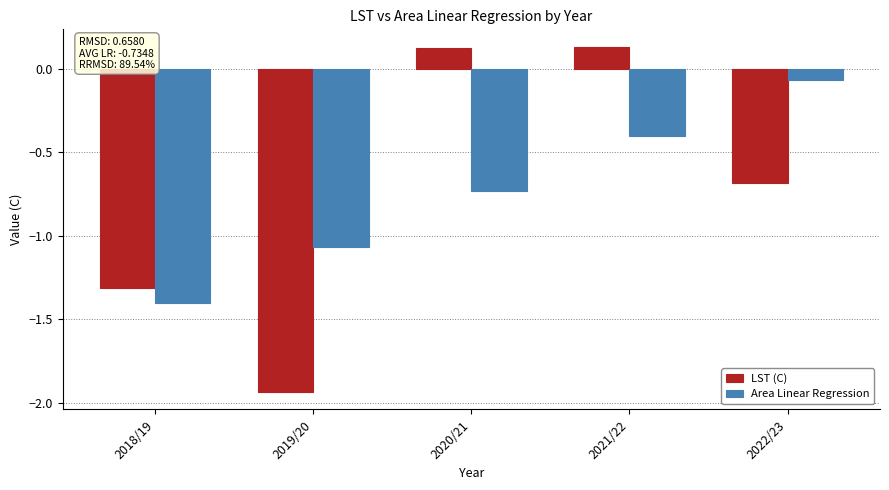

Which series has the widest spread of values?

LST (C)